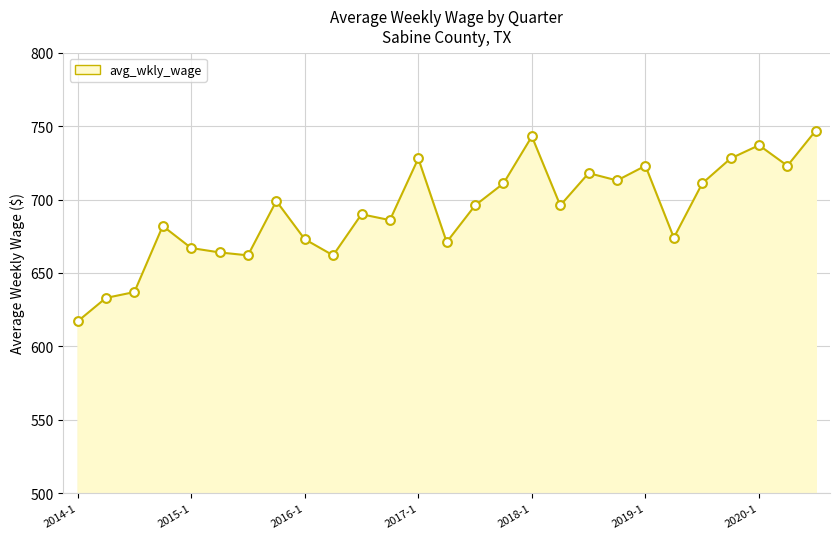

What is the smallest value displayed?

617